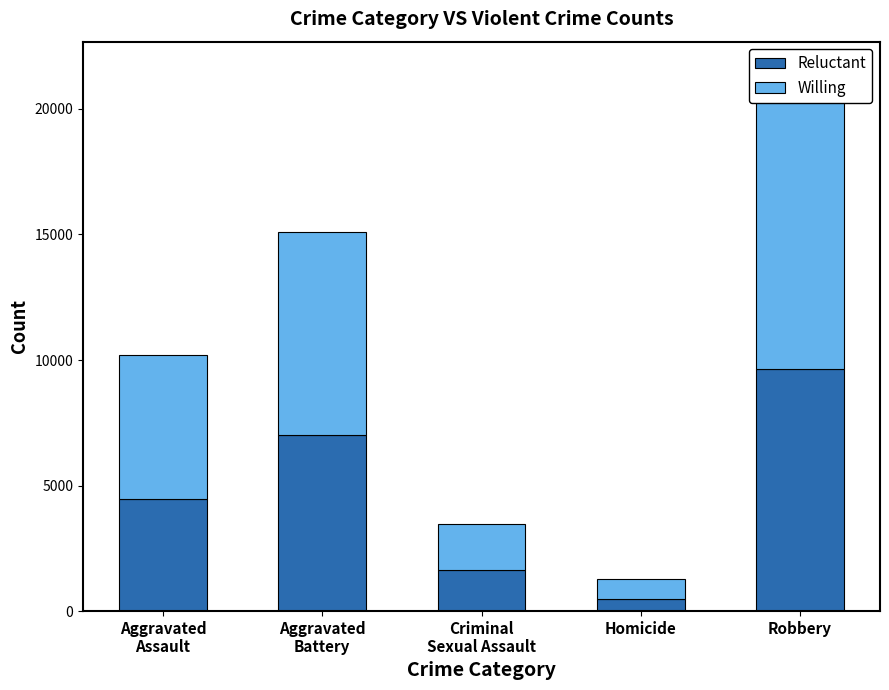

What is the label of the 2nd bar from the left?

Aggravated
Battery